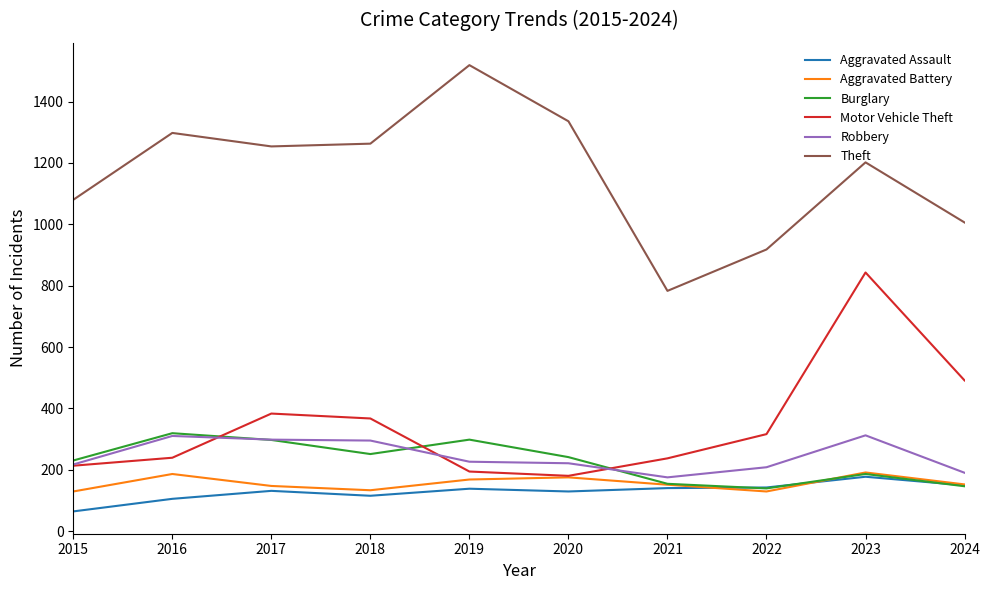

What are all the series names shown in the legend?

Aggravated Assault, Aggravated Battery, Burglary, Motor Vehicle Theft, Robbery, Theft